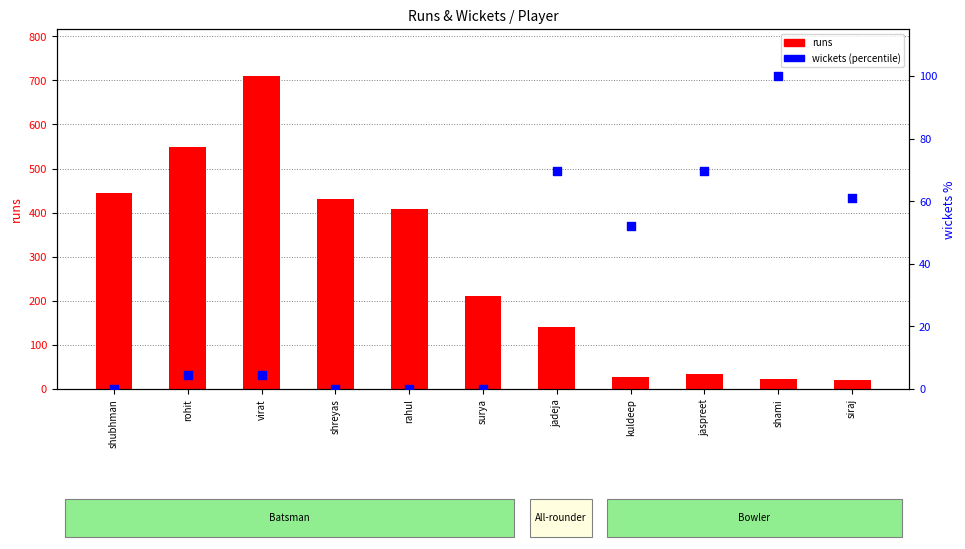

What are all the series names shown in the legend?

runs, wickets (percentile)